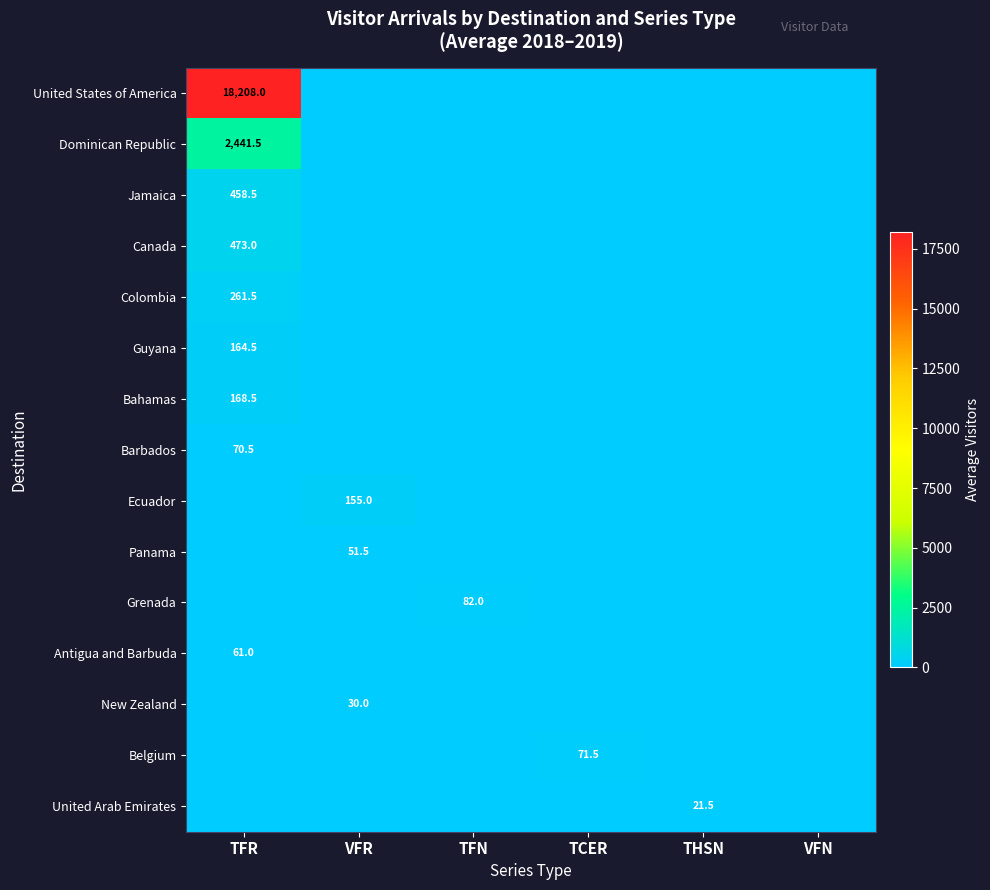

Which label corresponds to the largest value in the chart?

TFR